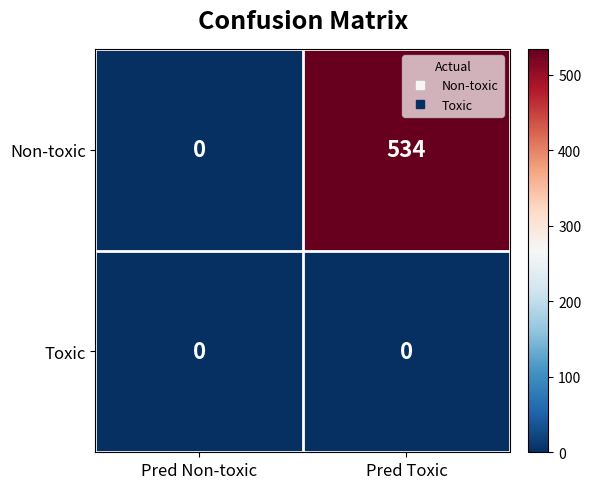

What is the average value of the Non-toxic series?

267